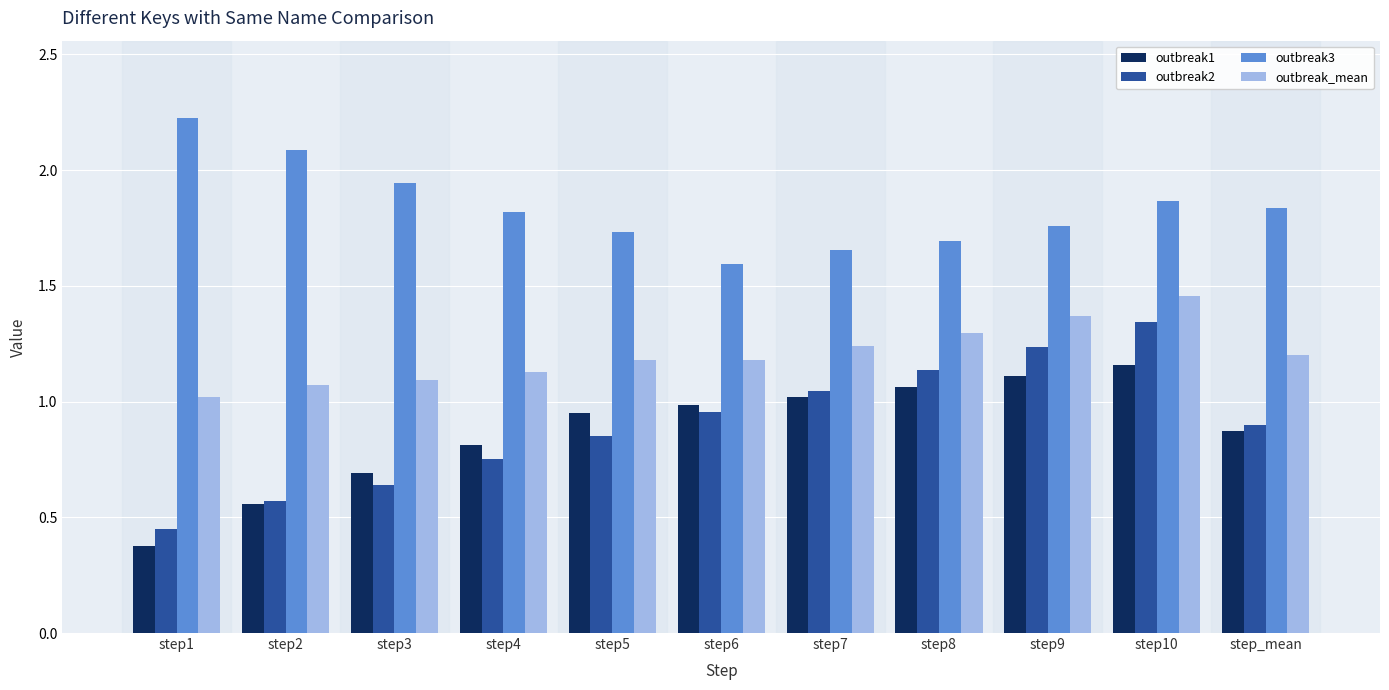

Is it true that outbreak_mean equals 1.1 at step4?

True